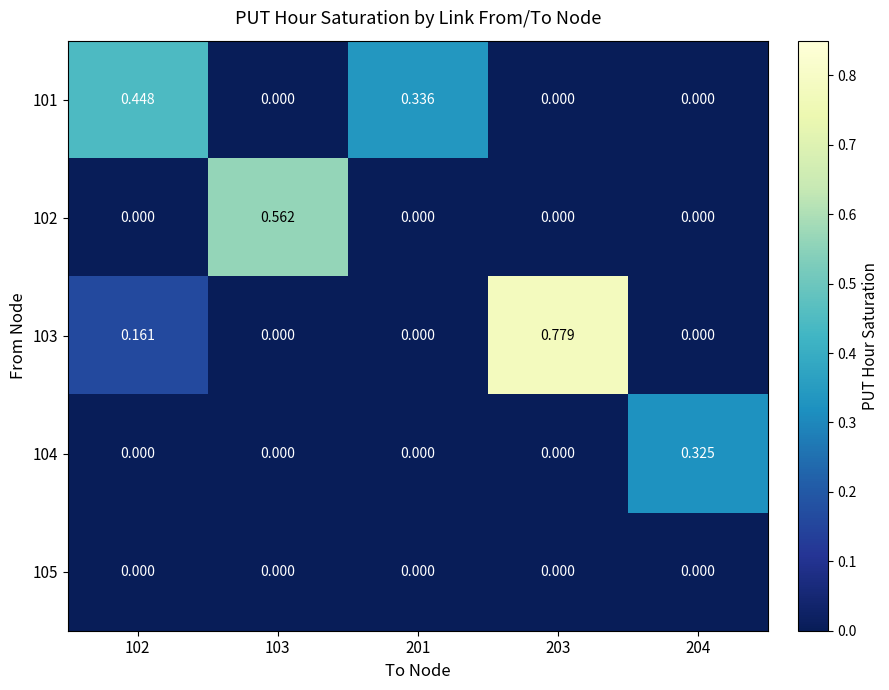

Reading right to left, extract all data points from this chart.

101: 204=0.0	203=0.0	201=0.3	103=0.0	102=0.4
102: 204=0.0	203=0.0	201=0.0	103=0.6	102=0.0
103: 204=0.0	203=0.8	201=0.0	103=0.0	102=0.2
104: 204=0.3	203=0.0	201=0.0	103=0.0	102=0.0
105: 204=0.0	203=0.0	201=0.0	103=0.0	102=0.0